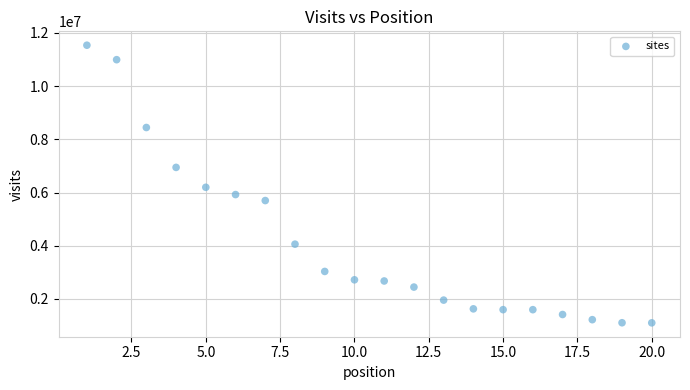

What is the range of Y values (max minus min)?

10430103